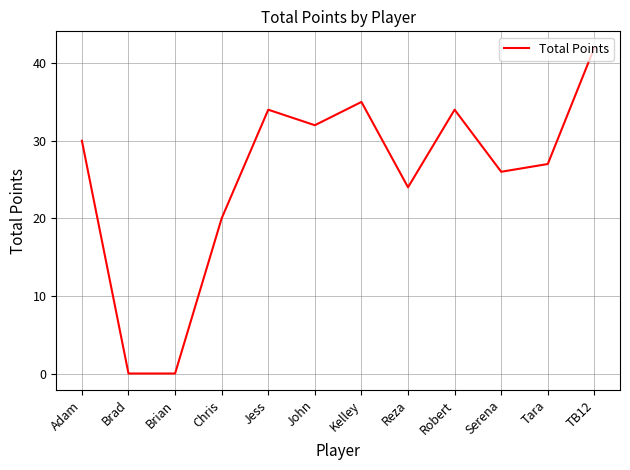

Reading left to right, list all the values displayed in this chart.

30	0	0	20	34	32	35	24	34	26	27	42